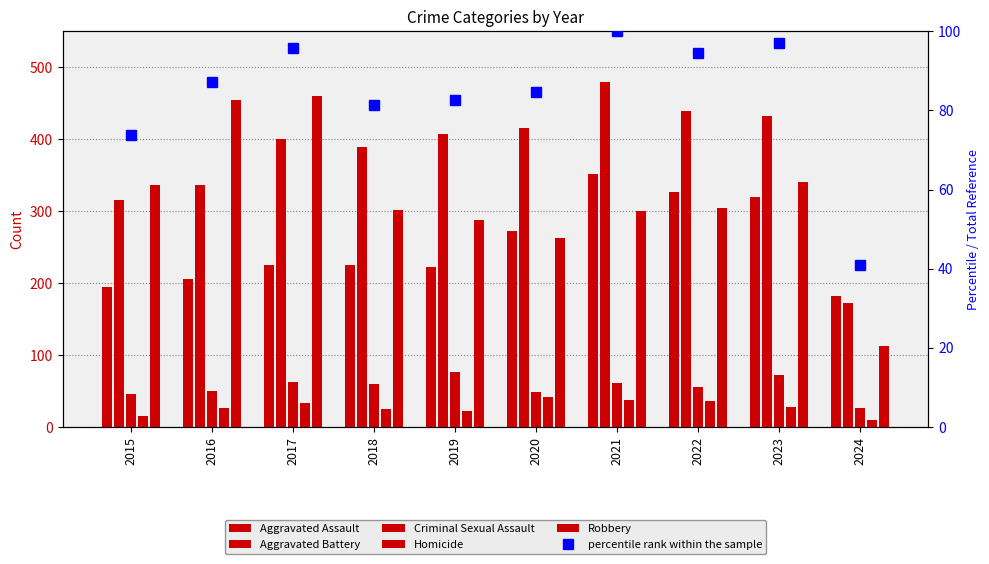

What is the difference between the highest and lowest values at 2020?

375.0